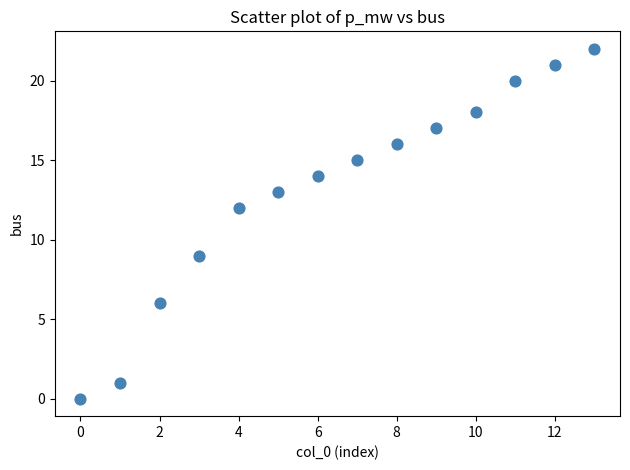

What Y value in the scatter plot is closest to 11?

12